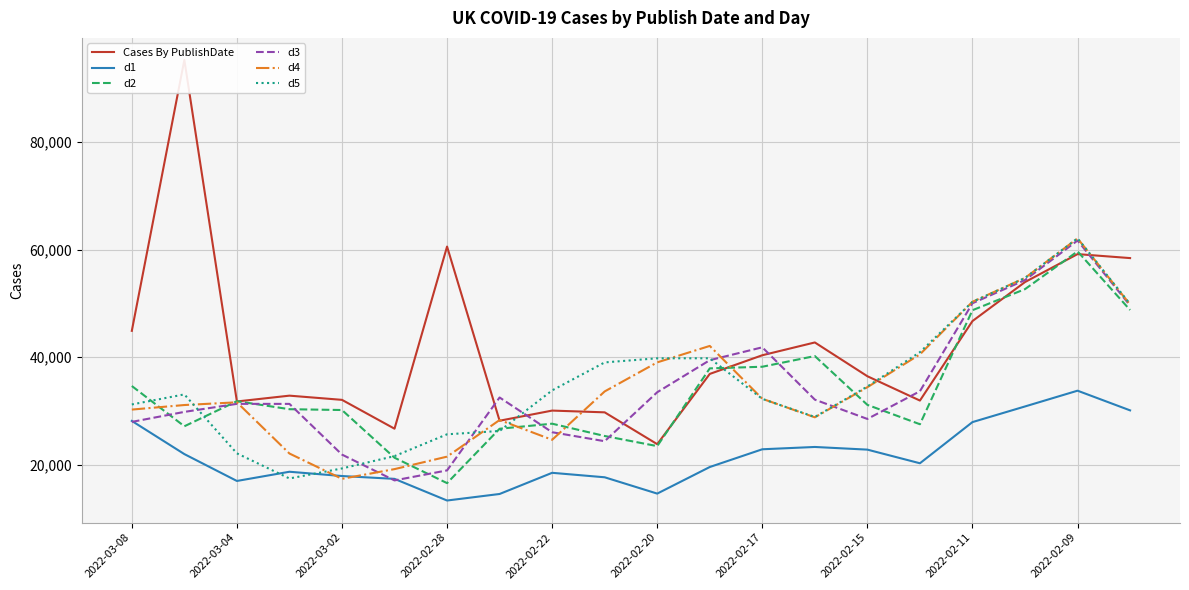

Which category has the highest value in the d5 series?

2022-02-09